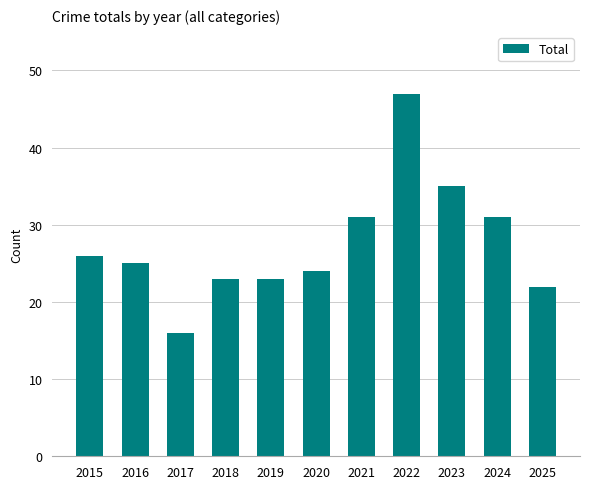

How many bars are there in total?

11